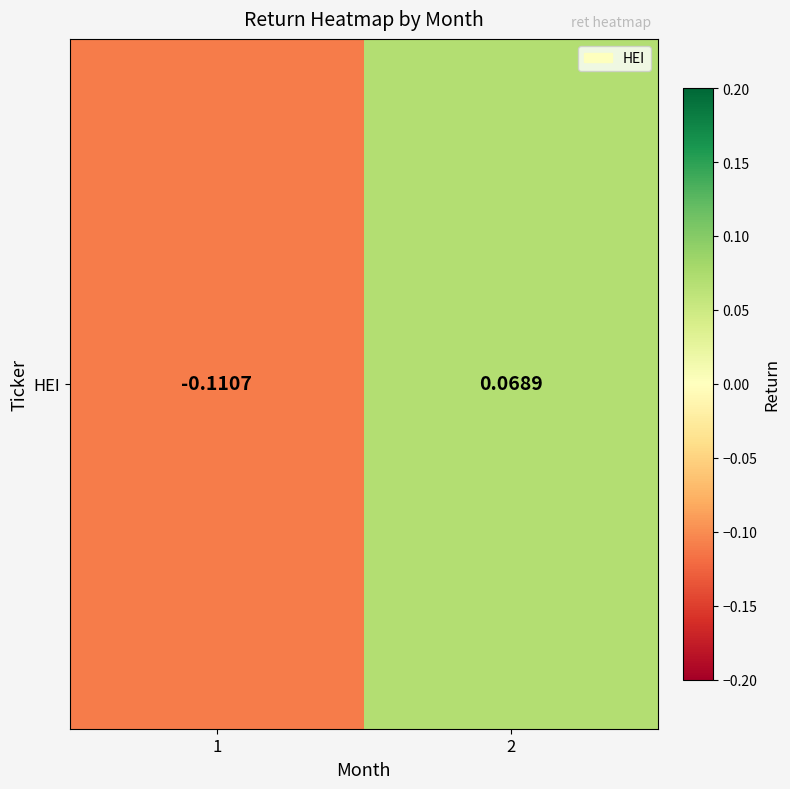

How many positive values are there?

1